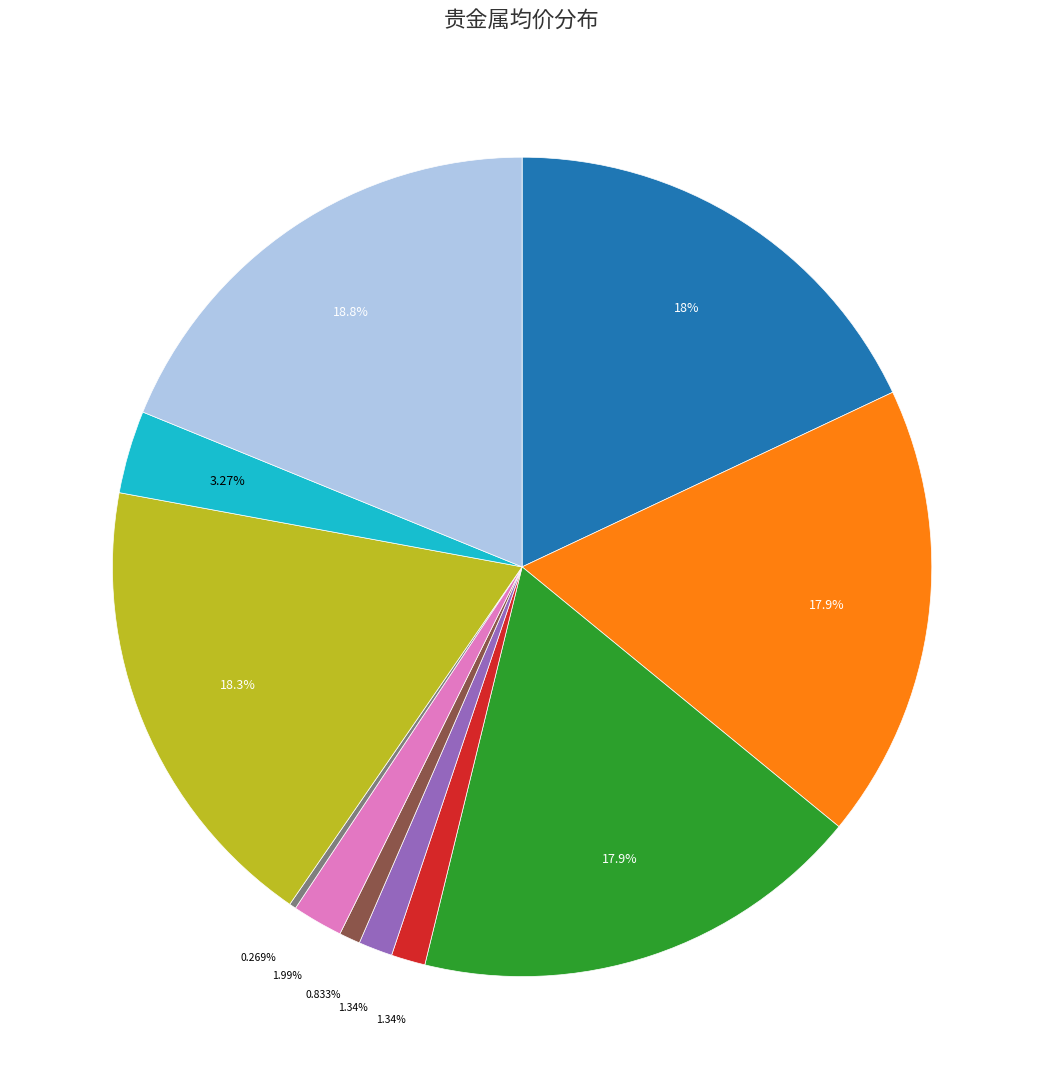

Is there any slice that represents more than half of the pie?

No